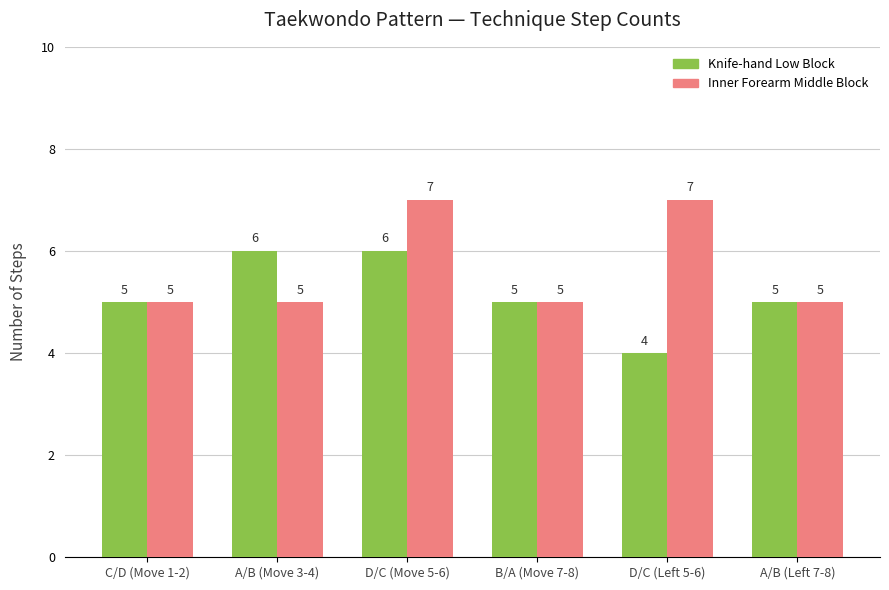

Between D/C (Move 5-6) and B/A (Move 7-8), which series saw the biggest shift?

Inner Forearm Middle Block